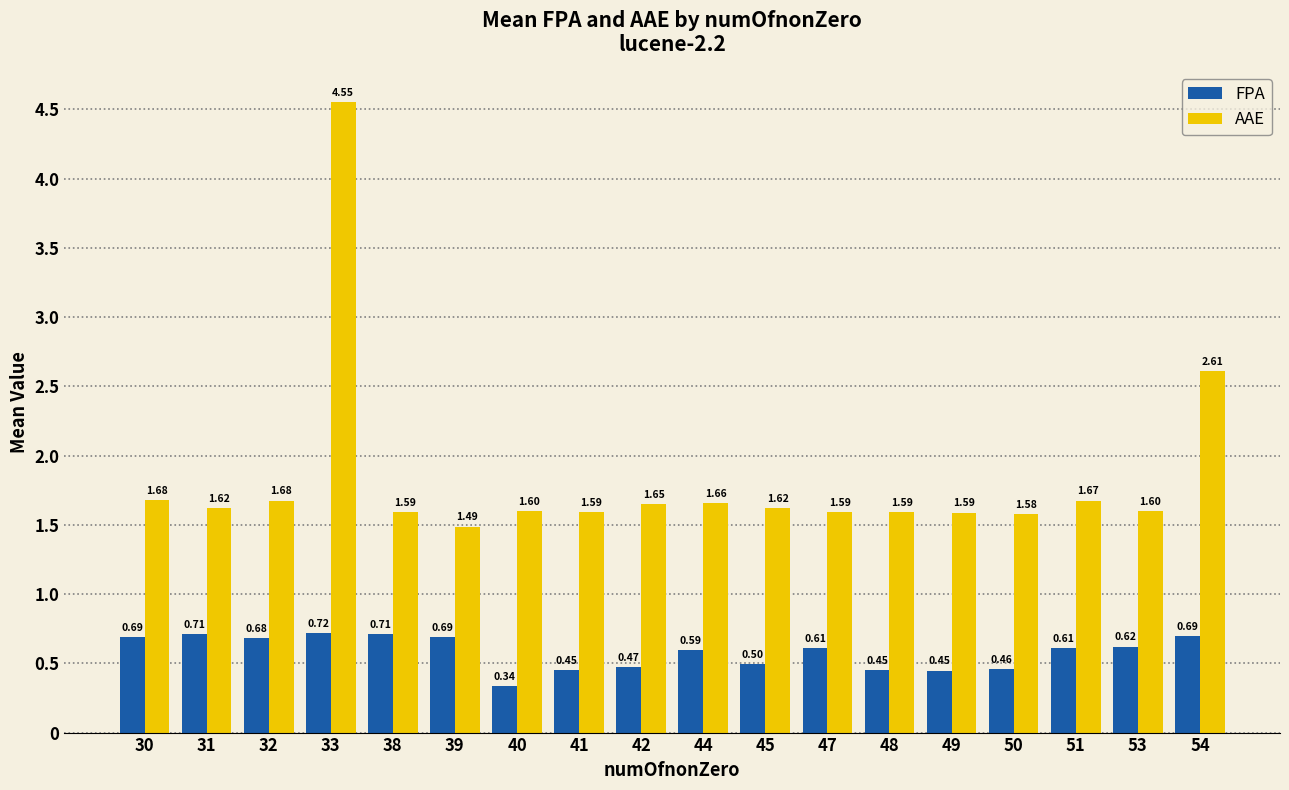

What is the spread (max minus min) of values at 39?

0.8